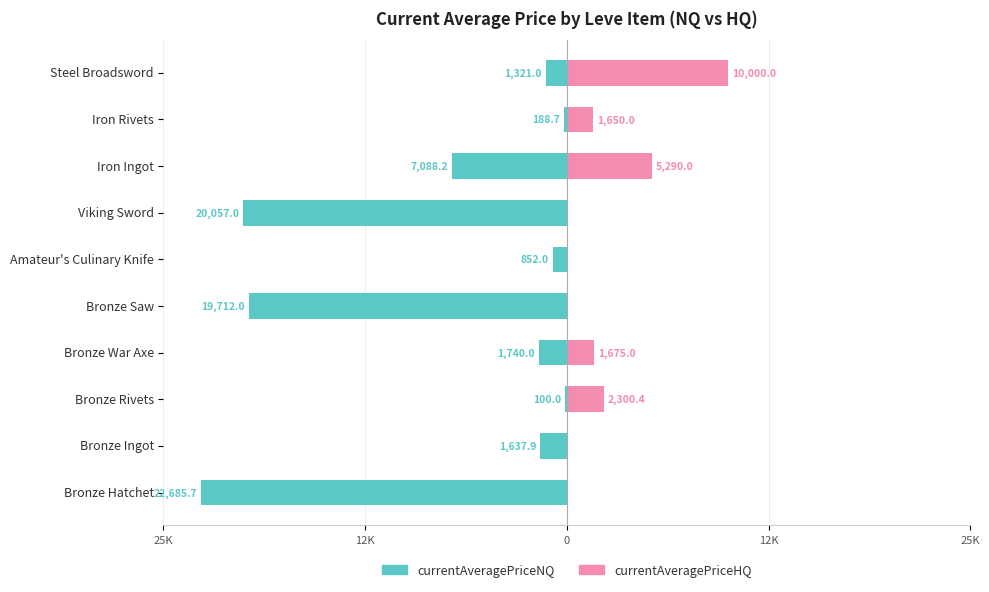

Reading left to right, extract all data points from this chart.

currentAveragePriceNQ: -22685.7	-1637.9	-100.0	-1740.0	-19712.0	-852.0	-20057.0	-7088.2	-188.7	-1321.0
currentAveragePriceHQ: 0.0	0.0	2300.4	1675.0	0.0	0.0	0.0	5290.0	1650.0	10000.0